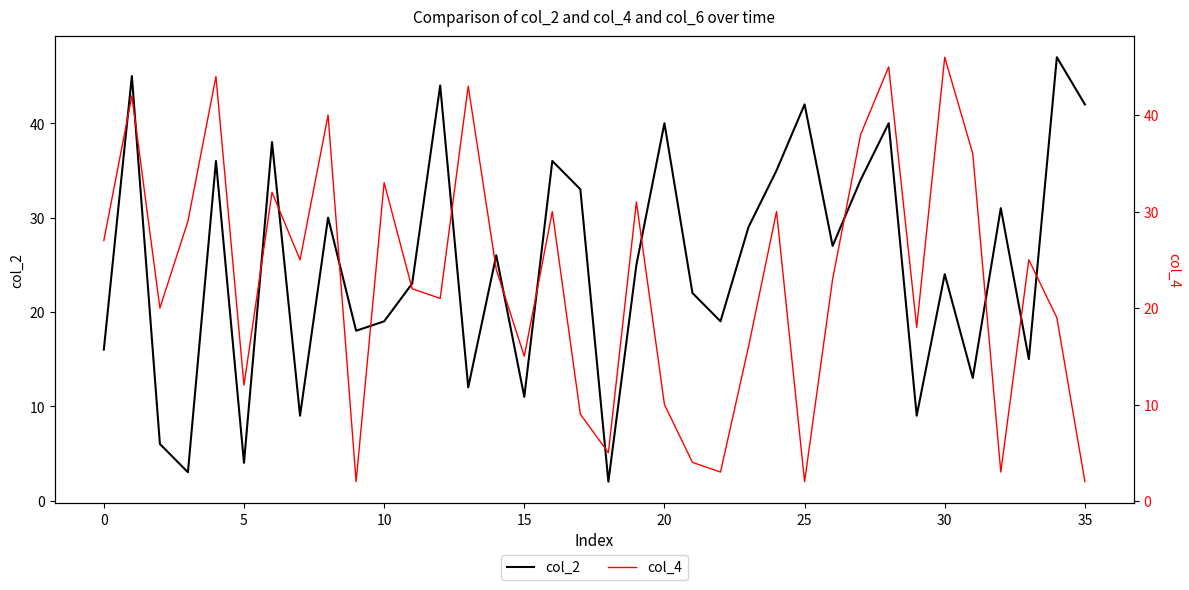

How many distinct data groups are displayed?

2